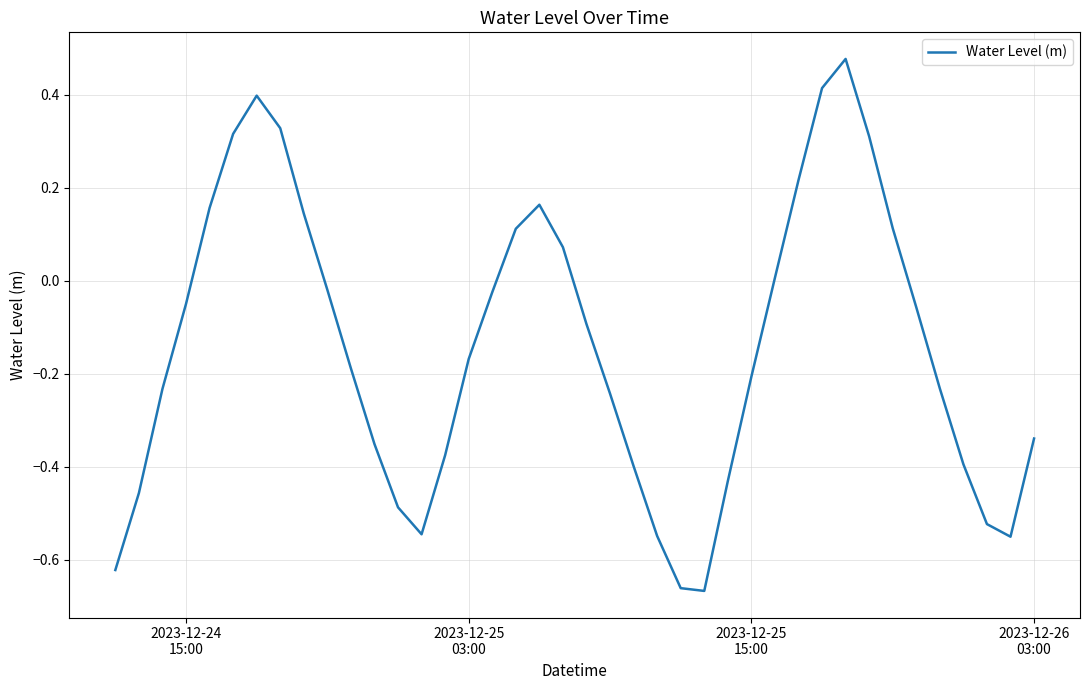

What is the average value?

-0.1